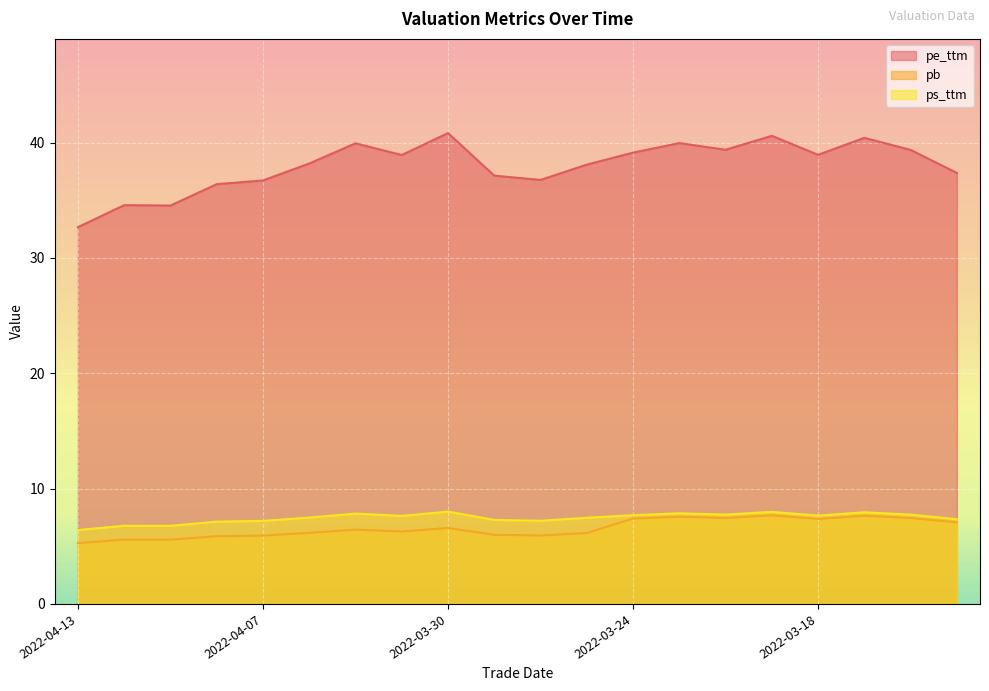

Count the number of categories in the chart.

20